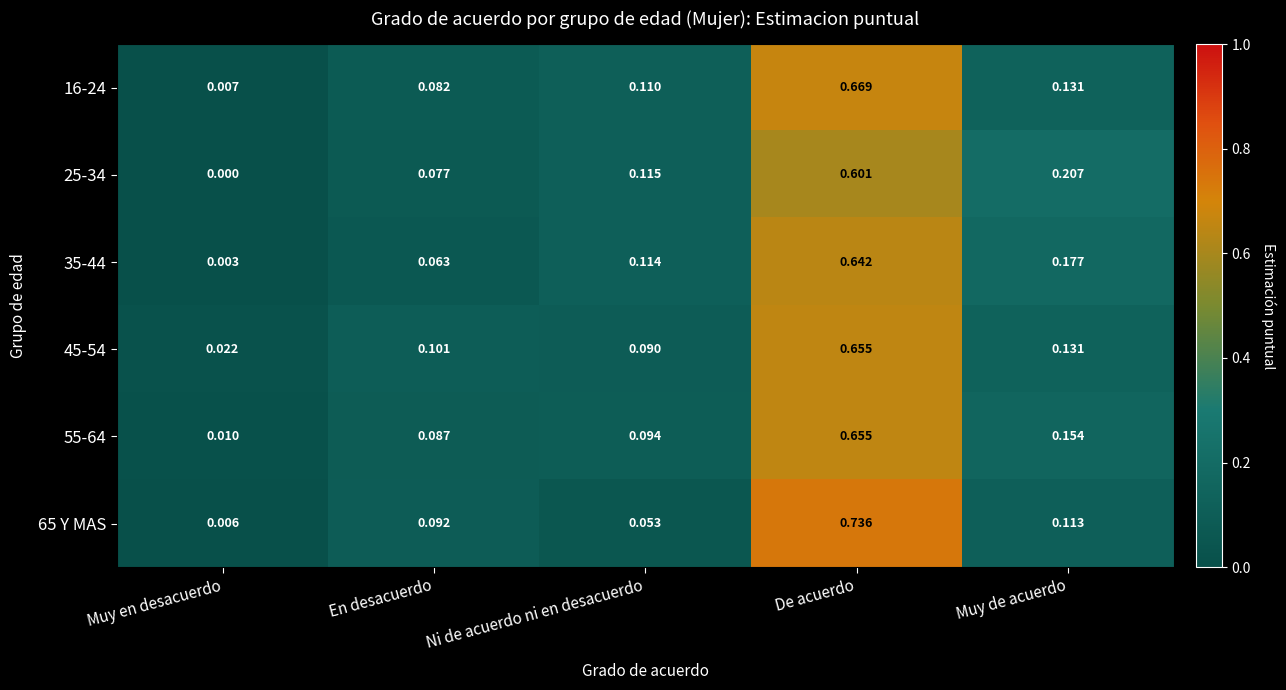

Is the value of 35-44 at Ni de acuerdo ni en desacuerdo greater than the value of 55-64 at De acuerdo?

No